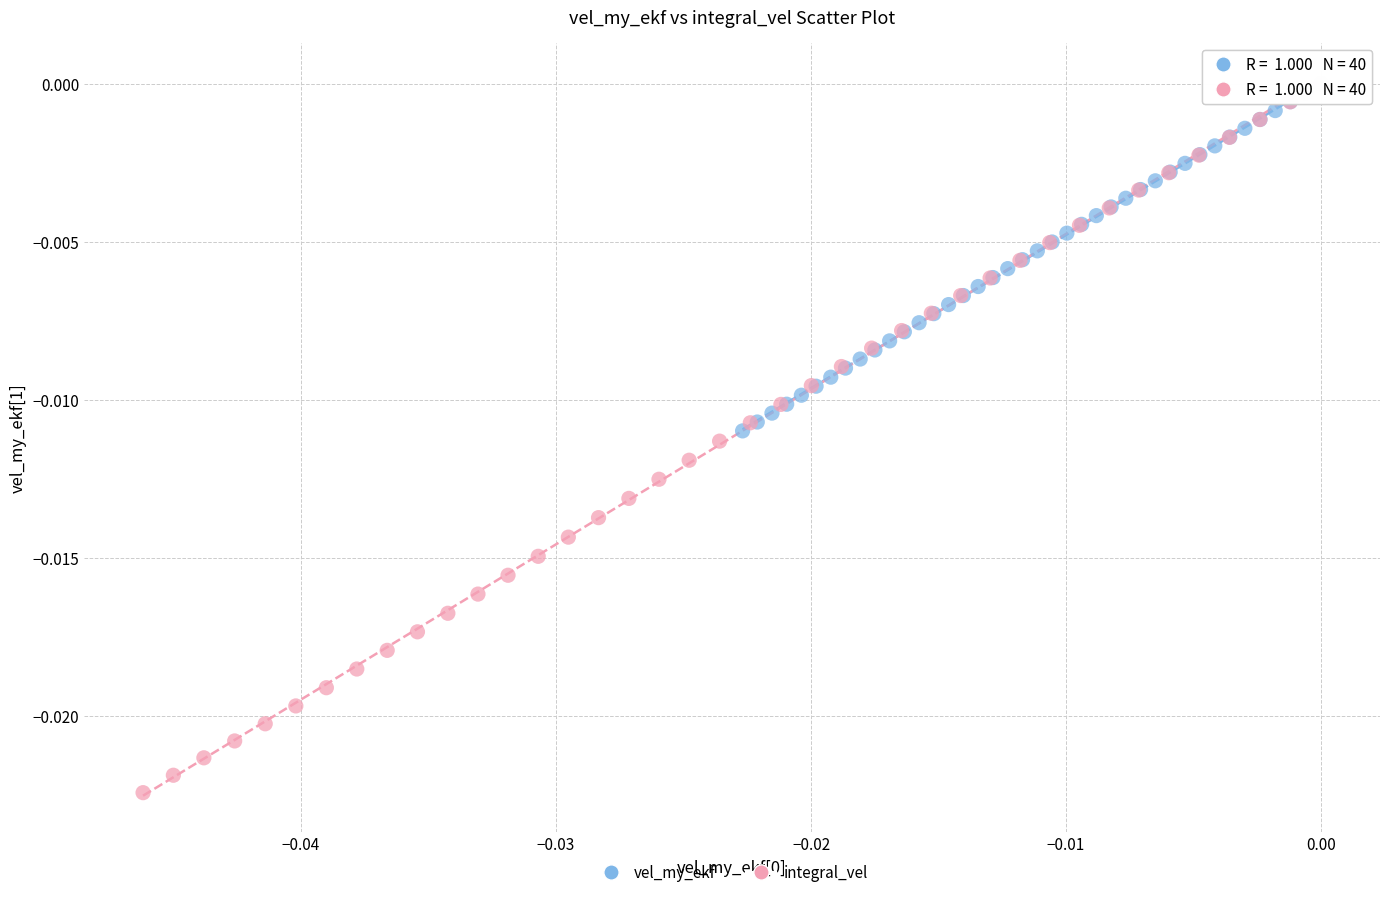

What are all the series names shown in the legend?

vel_my_ekf, integral_vel